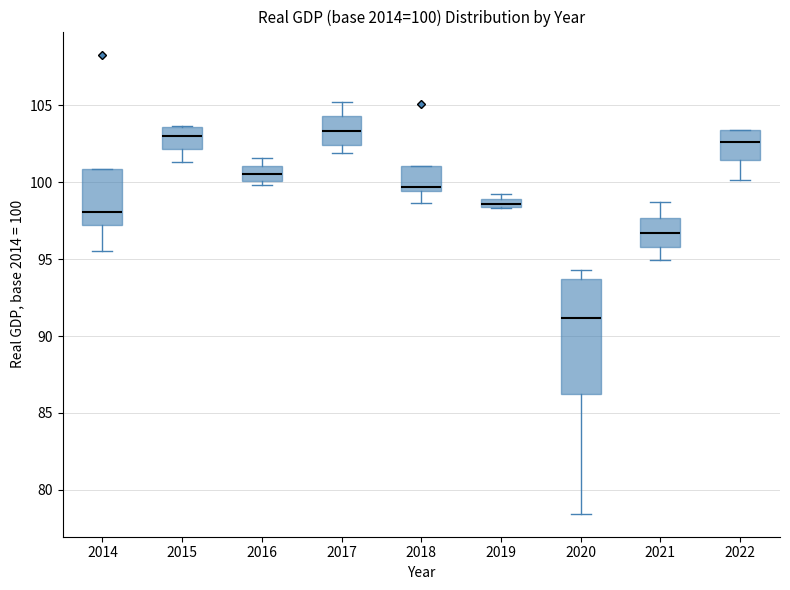

Which box's median line is the lowest?

2020